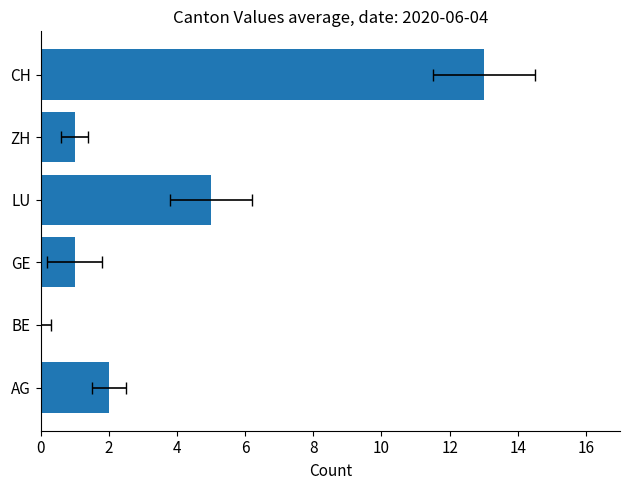

Reading left to right, list all the values displayed in this chart.

2	0	1	5	1	13